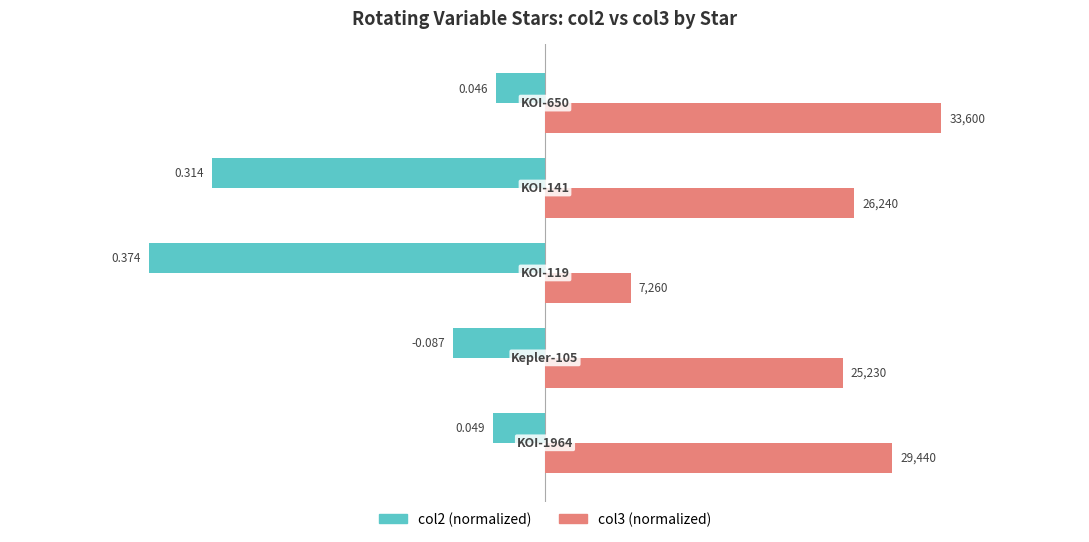

What are all the series names shown in the legend?

col2 (normalized), col3 (normalized)